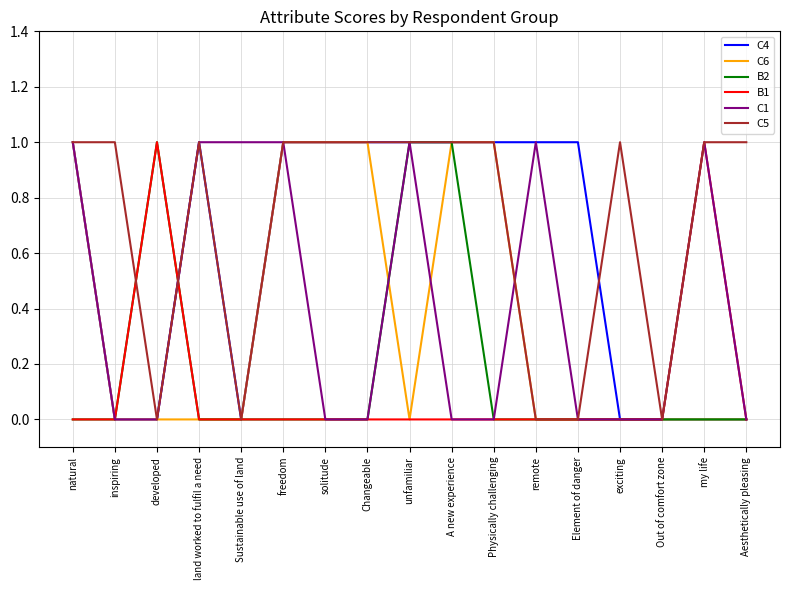

Which series has the largest total across all categories?

C5